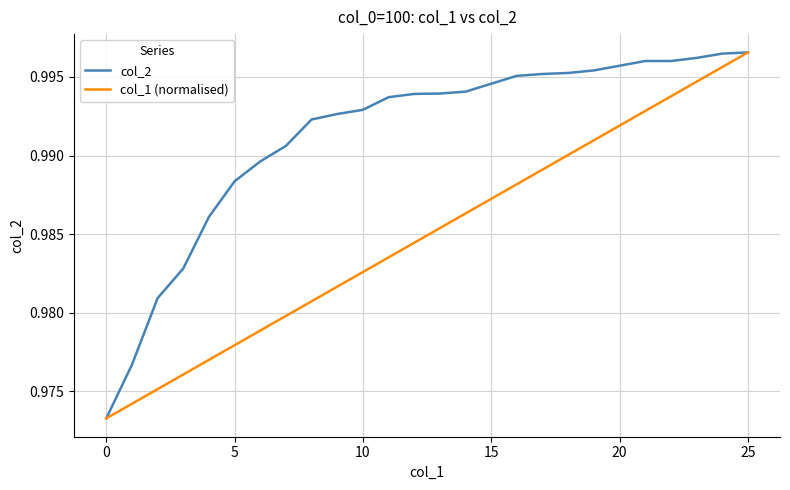

Which series has the largest total across all categories?

col_2